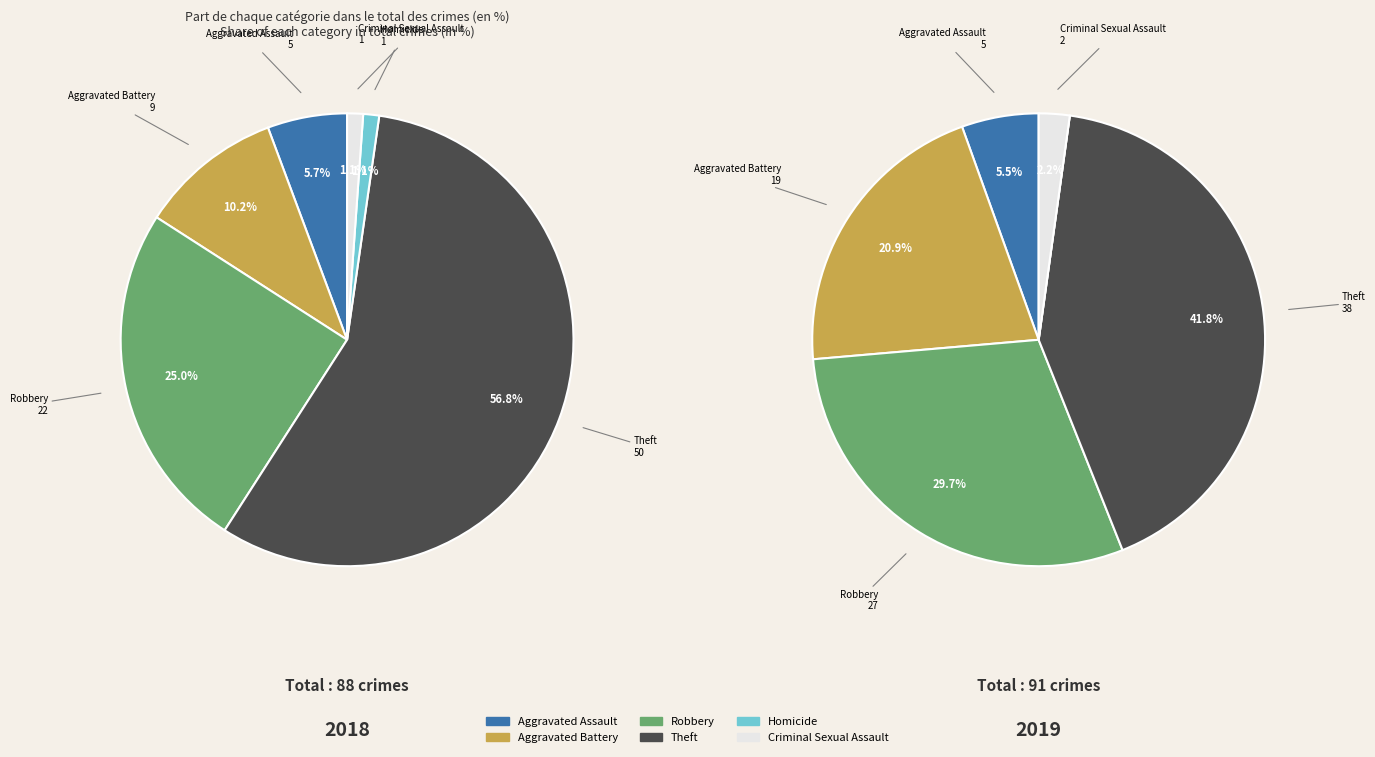

What is the majority slice?

Theft